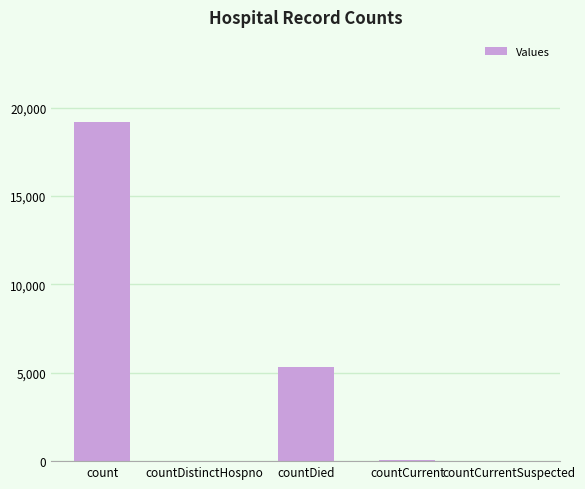

Count the number of categories in the chart.

5